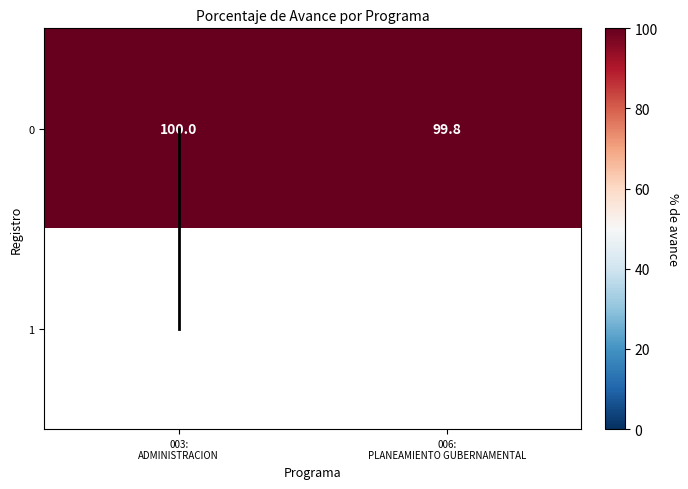

At how many categories does at least one series exceed 99?

2